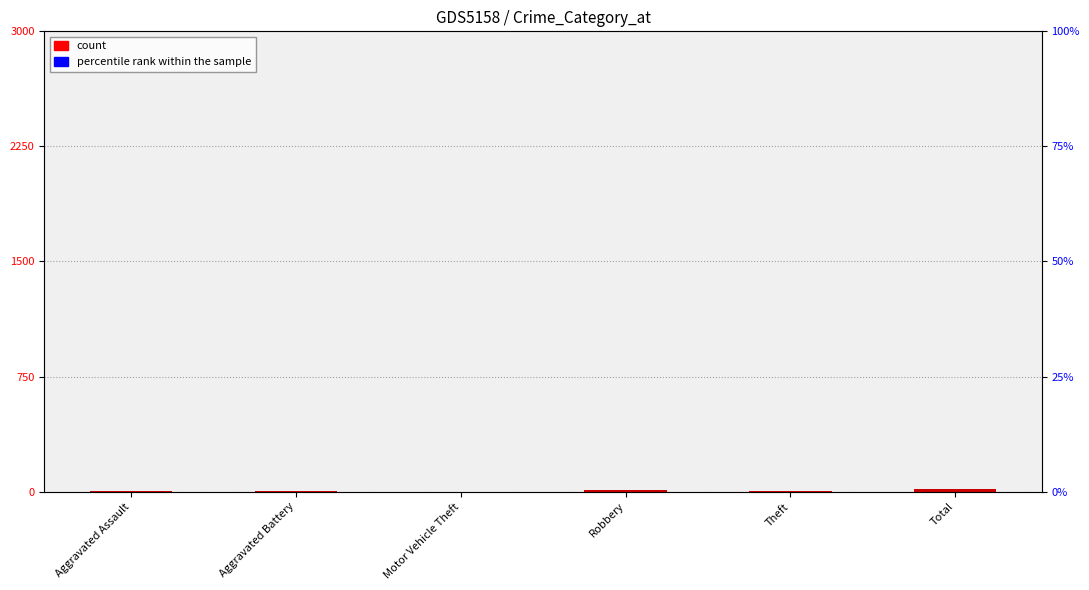

Which series contains the highest Y value?

percentile rank within the sample